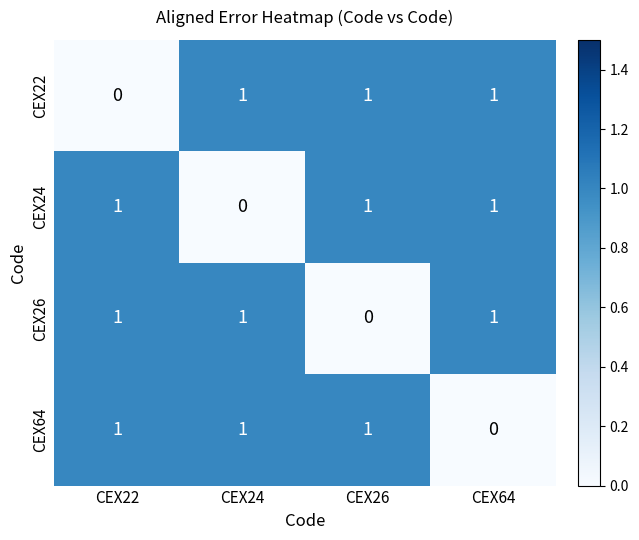

What is the sum of all CEX64 values?

3